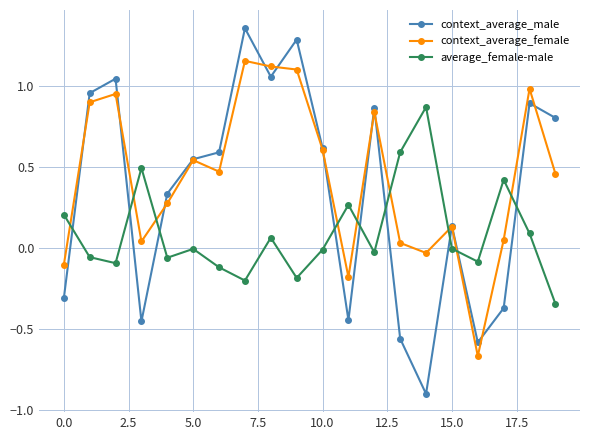

Which series has the largest range (max minus min)?

context_average_male